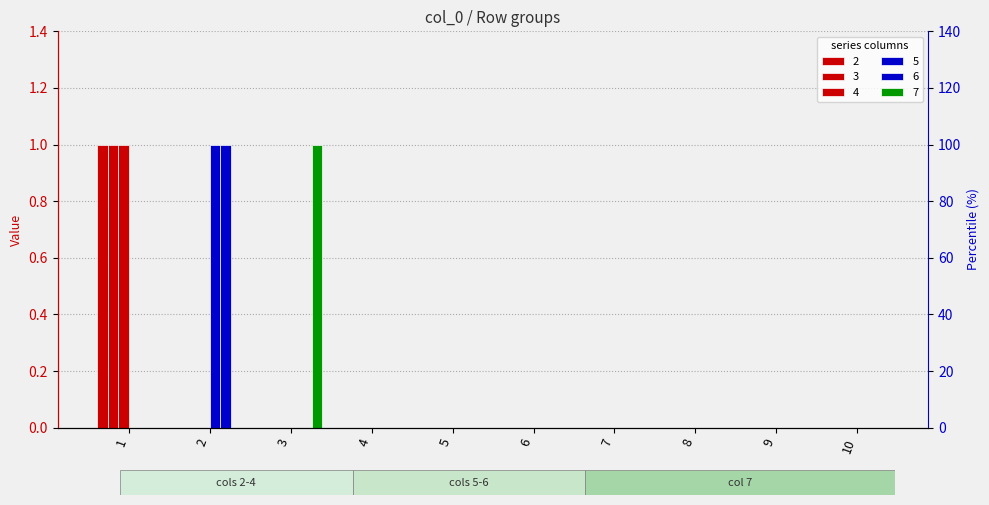

True or false: 5 has a value of 1 at 6.

False